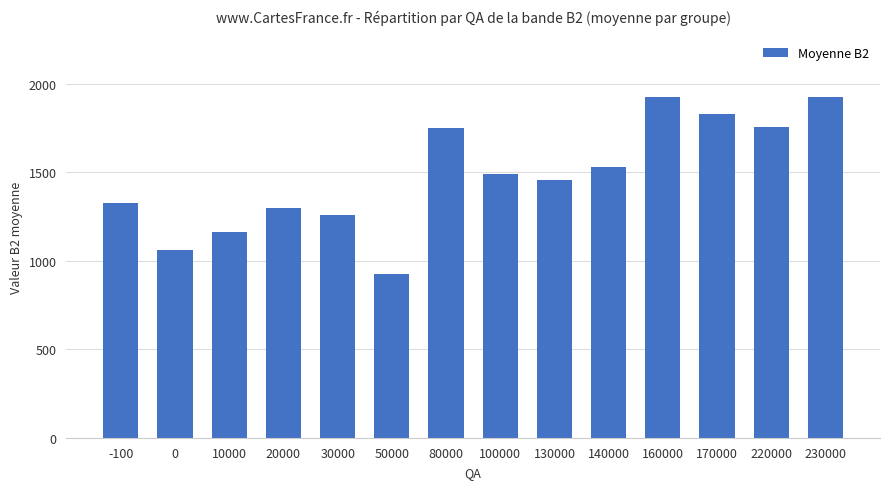

Approximately how many times larger is the value at -100 compared to 130000?

0.9